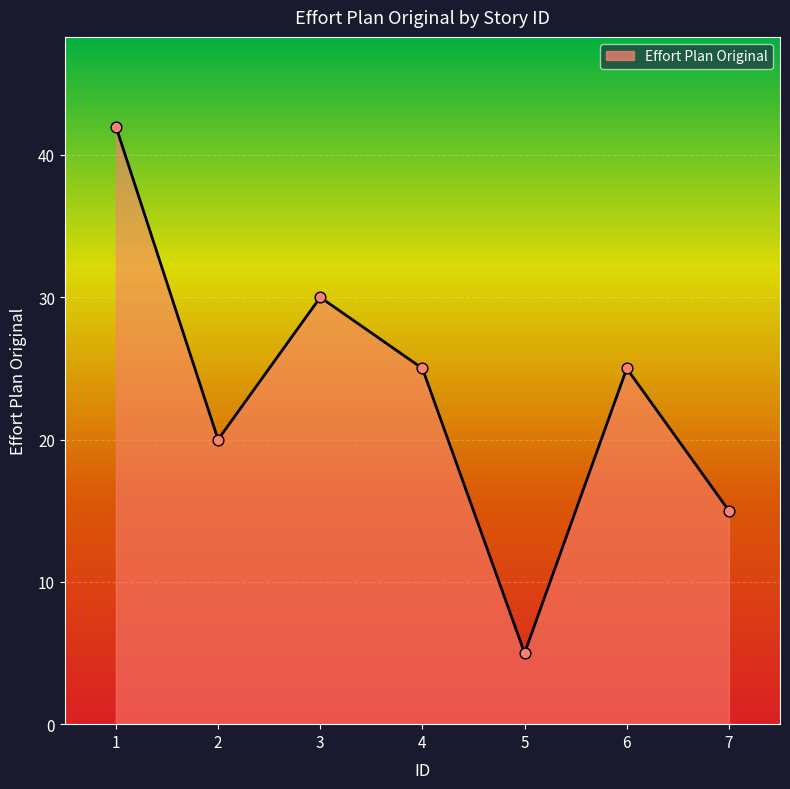

What is the change in value from 2 to 4?

+5